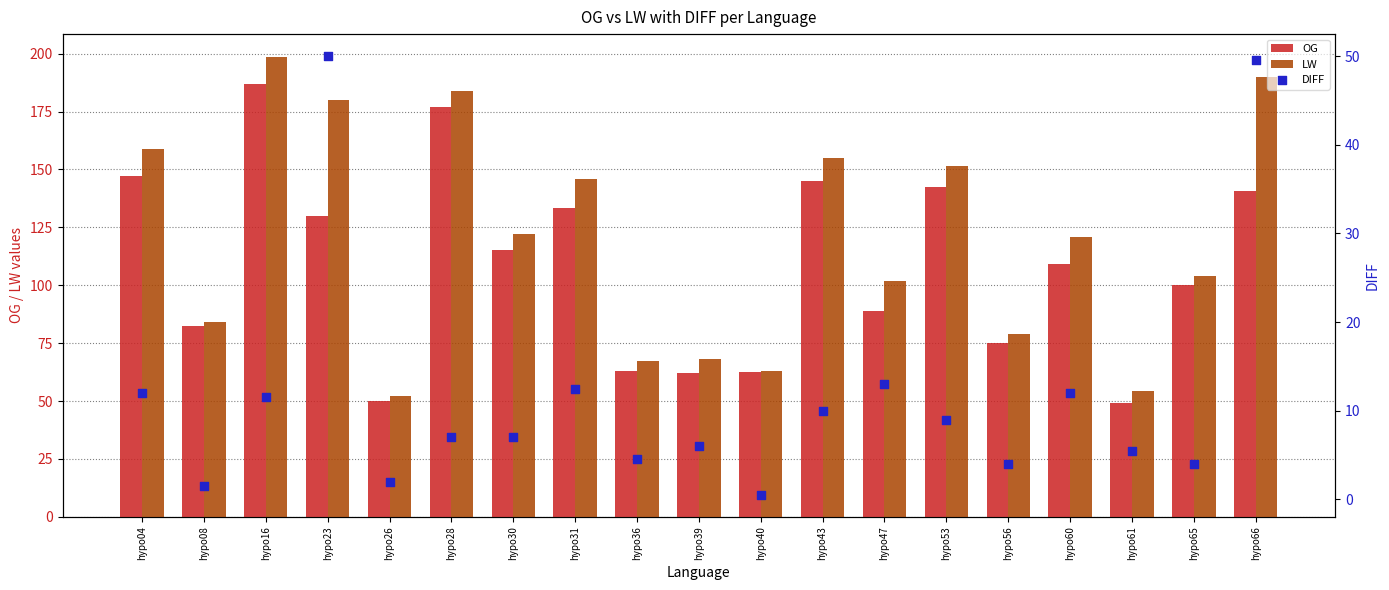

What is the total value across all series at hypo16?

397.0